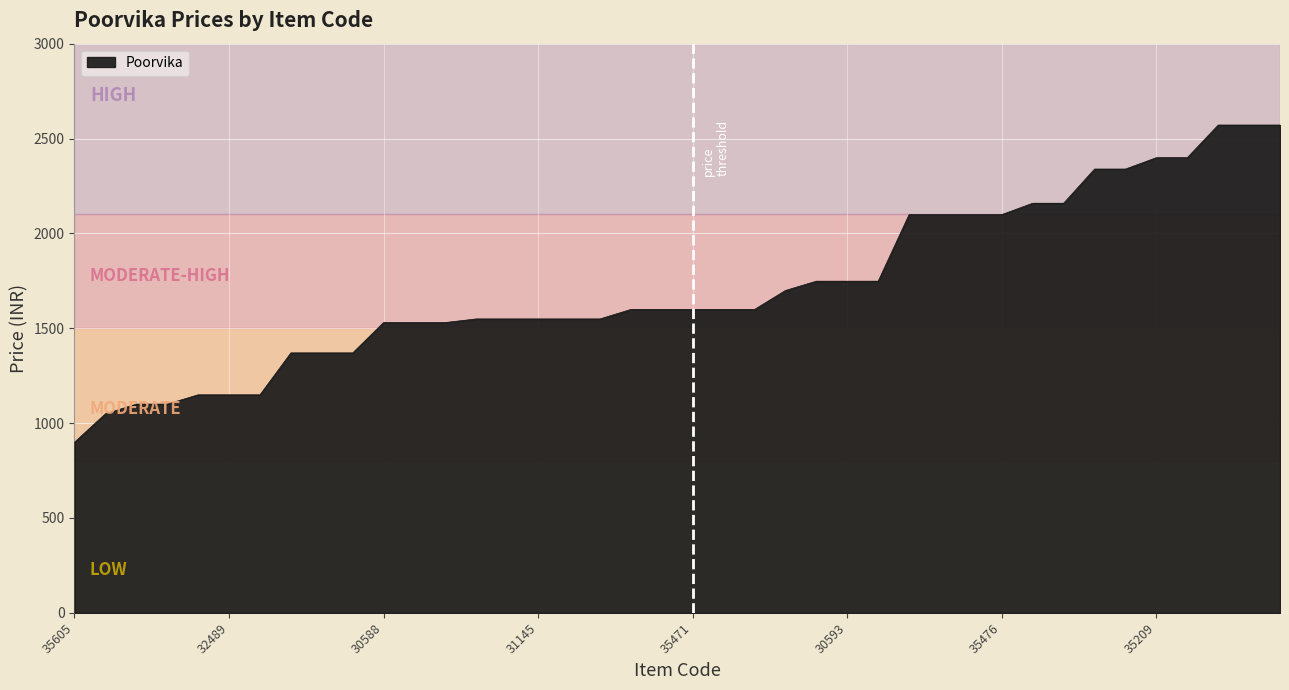

What is the minimum value shown in the chart?

899